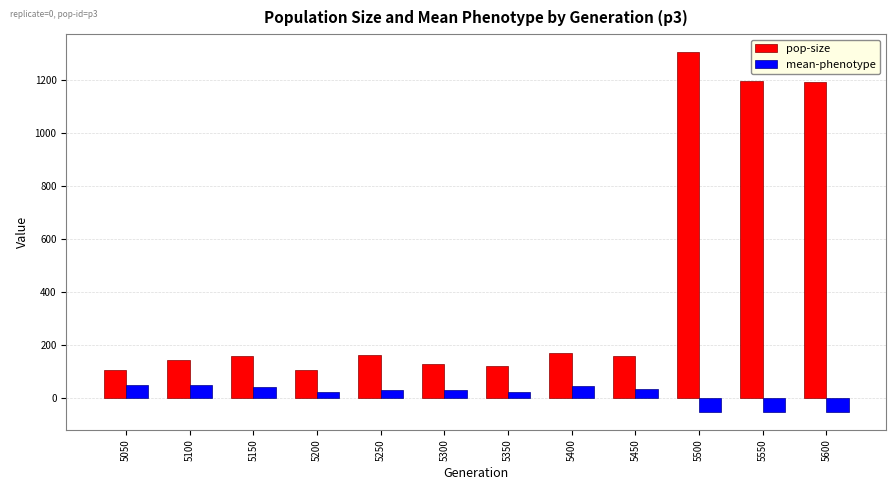

True or false: pop-size has a value of 39.9 at 5450.

False